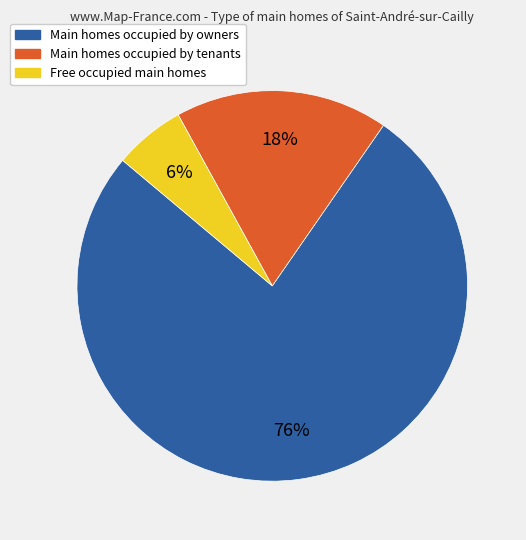

To the nearest percent, what is the average slice percentage?

33%